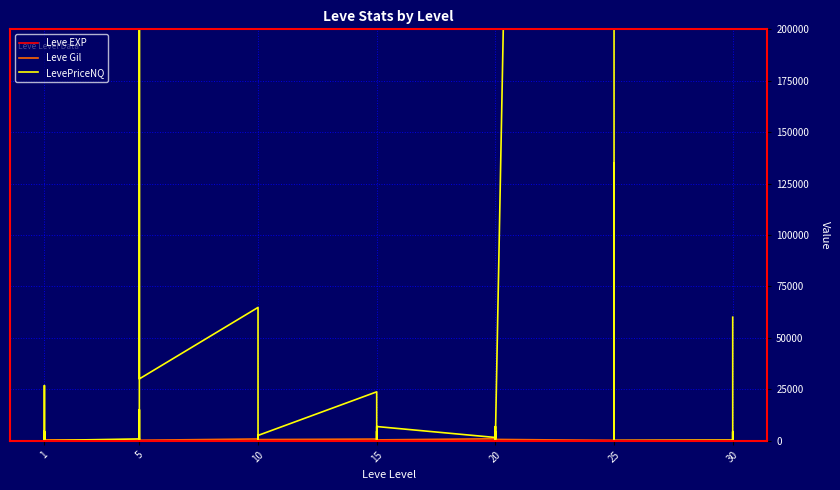

Read the Leve Gil value at 5, to the nearest 100.

100